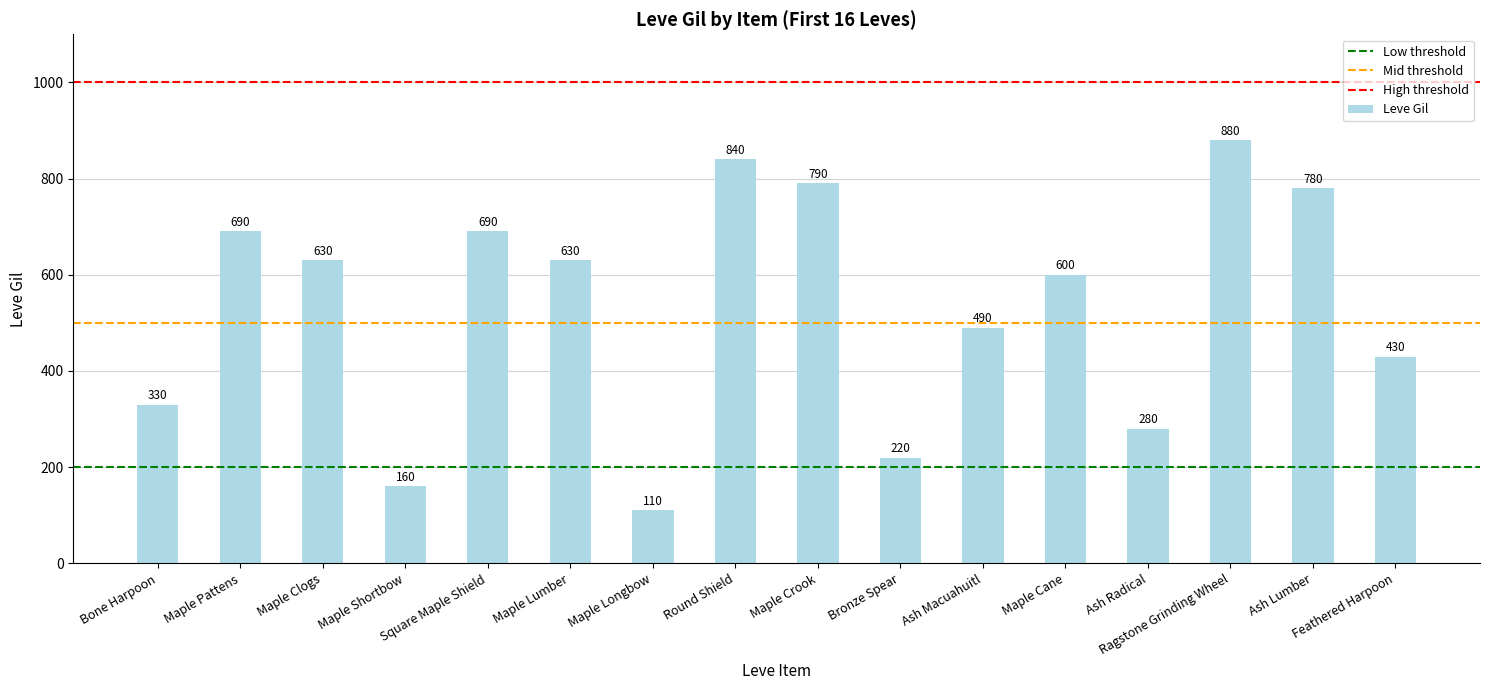

Are the bars grouped side by side (vs. stacked)?

No